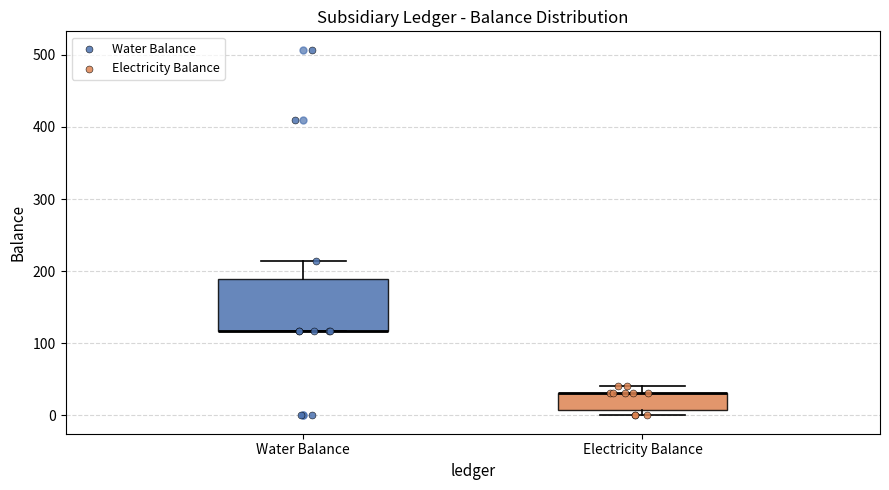

Which box is the tallest, from its lower edge to its upper edge?

Water Balance